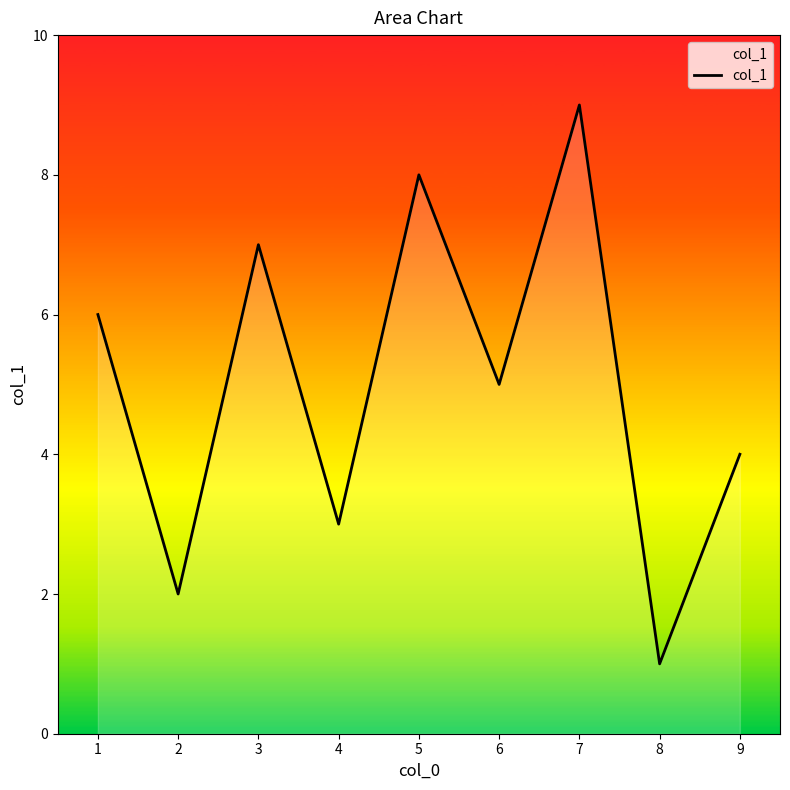

Rank the categories by value from lowest to highest.

8, 2, 4, 9, 6, 1, 3, 5, 7